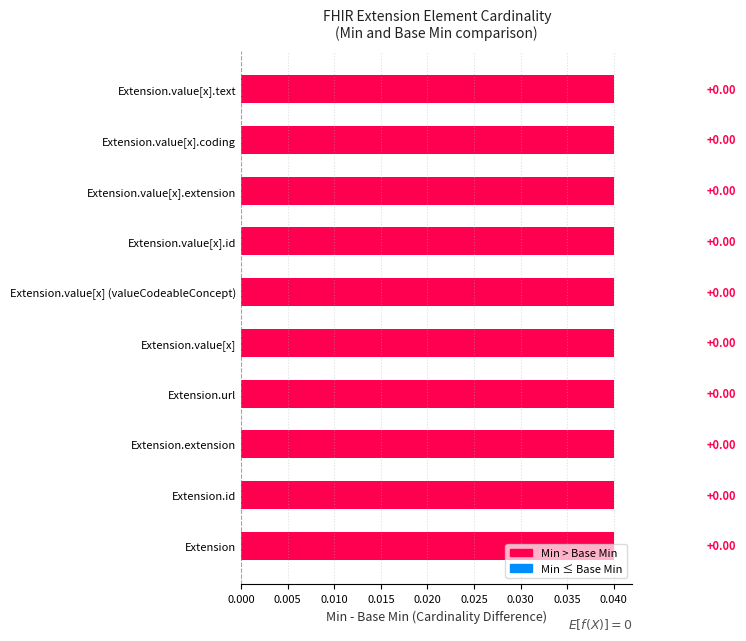

The value of Base Min at Extension.value[x].id is 0. True or false?

False